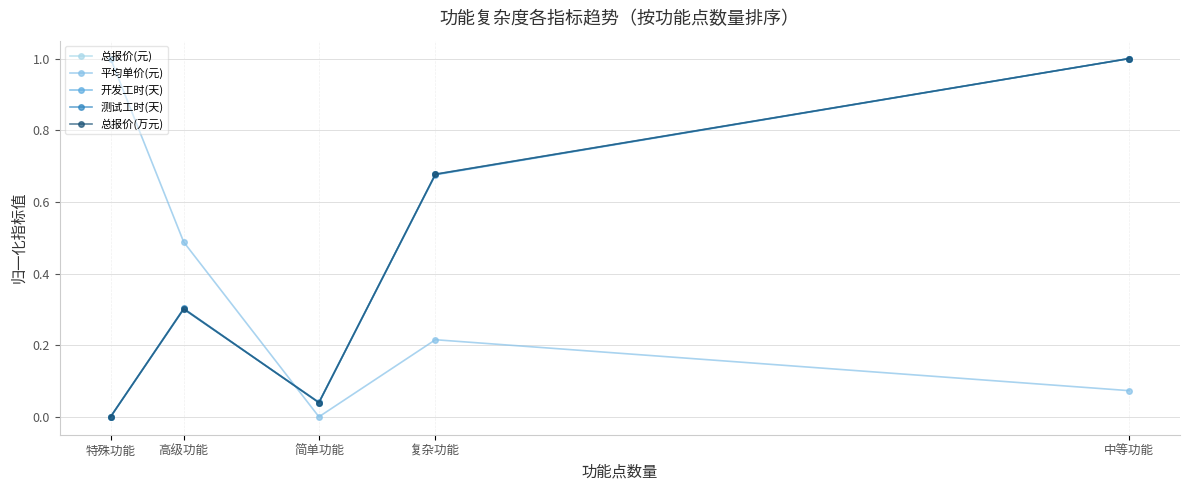

What is the sum of the 测试工时(天) values at 中等功能 and 复杂功能?

1.7